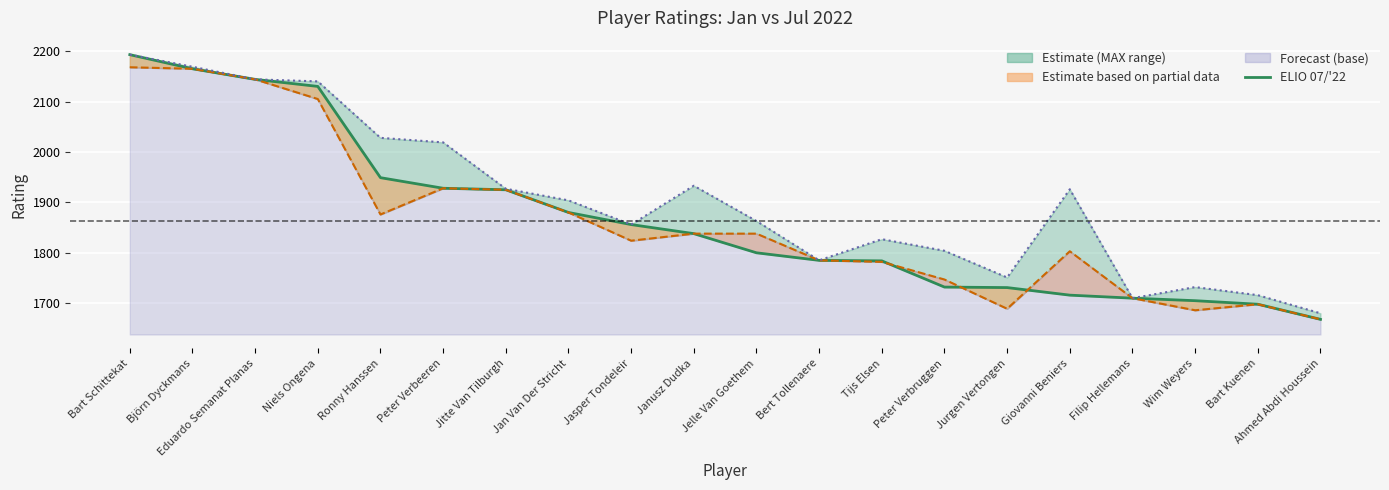

Reading left to right, extract all data points from this chart.

ELIO 07/'22: 2193	2165	2144	2130	1949	1928	1925	1880	1856	1838	1800	1785	1784	1732	1731	1716	1710	1705	1698	1668
ELIO 01/'22: 2168	2165	2144	2105	1876	1928	1925	1880	1824	1838	1838	1785	1782	1747	1689	1803	1710	1686	1698	1668
MAX: 2193	2169	2144	2140	2028	2019	1927	1904	1856	1933	1863	1785	1827	1804	1751	1926	1710	1732	1716	1680